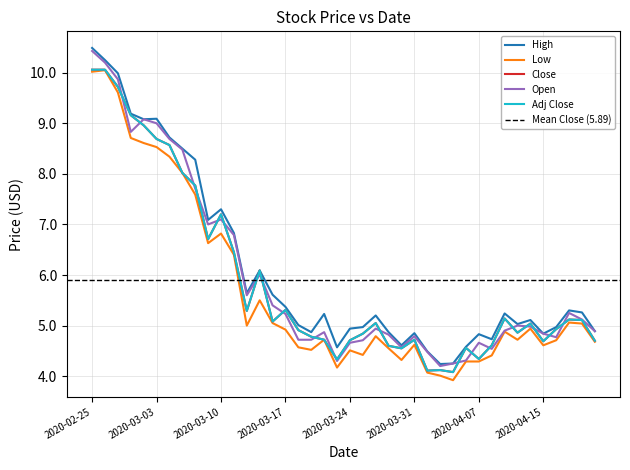

How many data points does each series have?

40